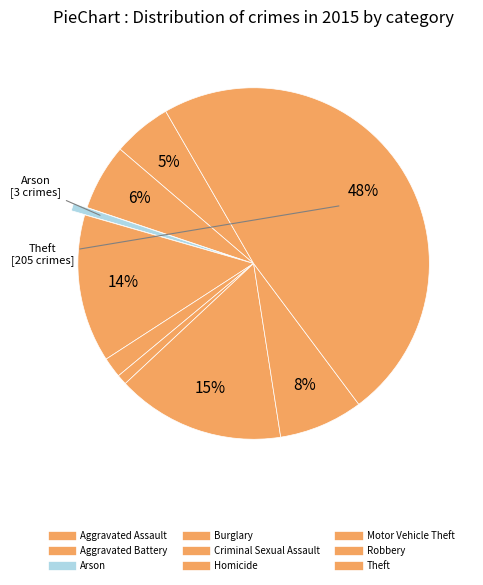

Rank the categories by value from lowest to highest.

Arson, Homicide, Criminal Sexual Assault, Aggravated Assault, Aggravated Battery, Robbery, Burglary, Motor Vehicle Theft, Theft